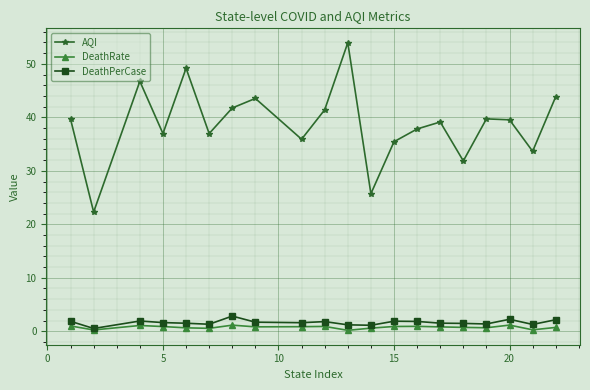

True or false: AQI and DeathRate intersect in this chart.

False